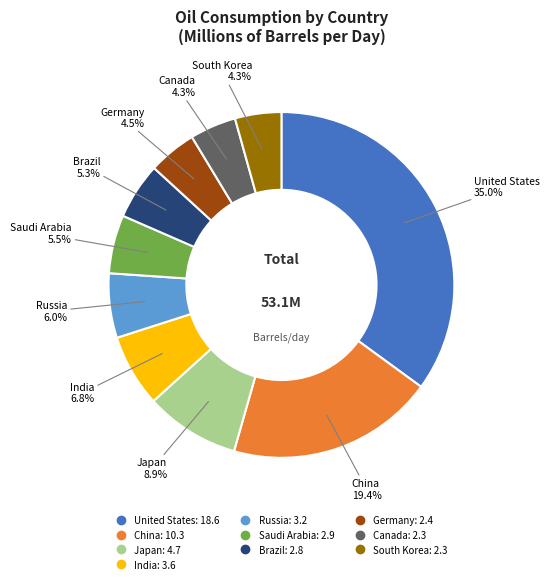

Is there any slice that represents more than half of the pie?

No